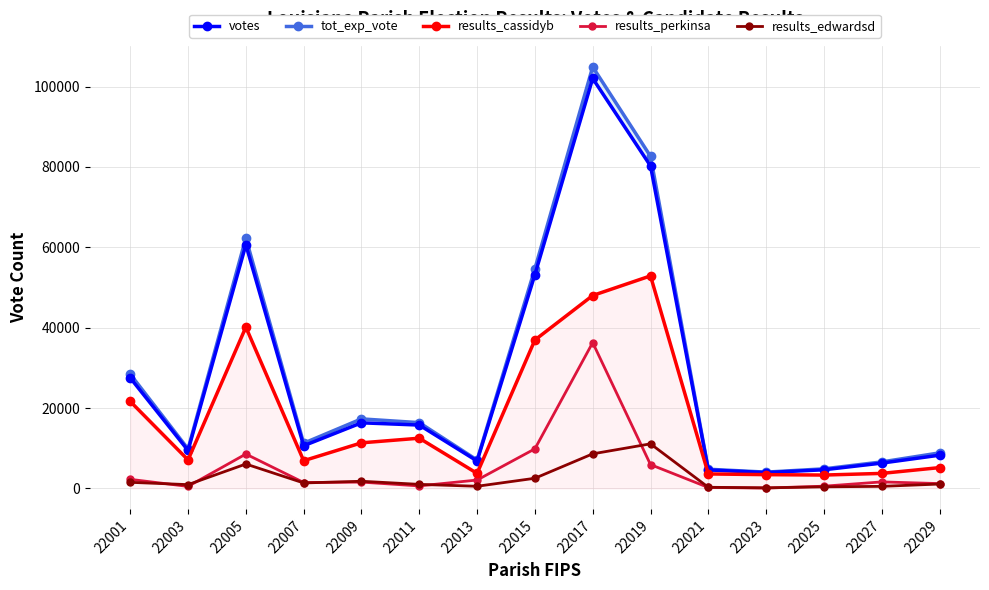

Reading left to right, transcribe all the data shown in this chart.

votes: 22001=27499	22003=9423	22005=60627	22007=10602	22009=16313	22011=15755	22013=6814	22015=53200	22017=102046	22019=80267	22021=4586	22023=3936	22025=4622	22027=6286	22029=8252
tot_exp_vote: 22001=28425	22003=9810	22005=62325	22007=11235	22009=17292	22011=16357	22013=7050	22015=54655	22017=104912	22019=82663	22021=4762	22023=4039	22025=4858	22027=6580	22029=8828
results_cassidyb: 22001=21640	22003=7077	22005=40141	22007=6884	22009=11330	22011=12485	22013=3729	22015=36931	22017=48007	22019=52888	22021=3590	22023=3411	22025=3312	22027=3722	22029=5163
results_perkinsa: 22001=2243	22003=483	22005=8539	22007=1452	22009=1551	22011=607	22013=2068	22015=9834	22017=36282	22019=5910	22021=218	22023=70	22025=539	22027=1605	22029=1185
results_edwardsd: 22001=1499	22003=926	22005=6057	22007=1340	22009=1766	22011=992	22013=517	22015=2511	22017=8590	22019=11082	22021=268	22023=129	22025=377	22027=499	22029=1073